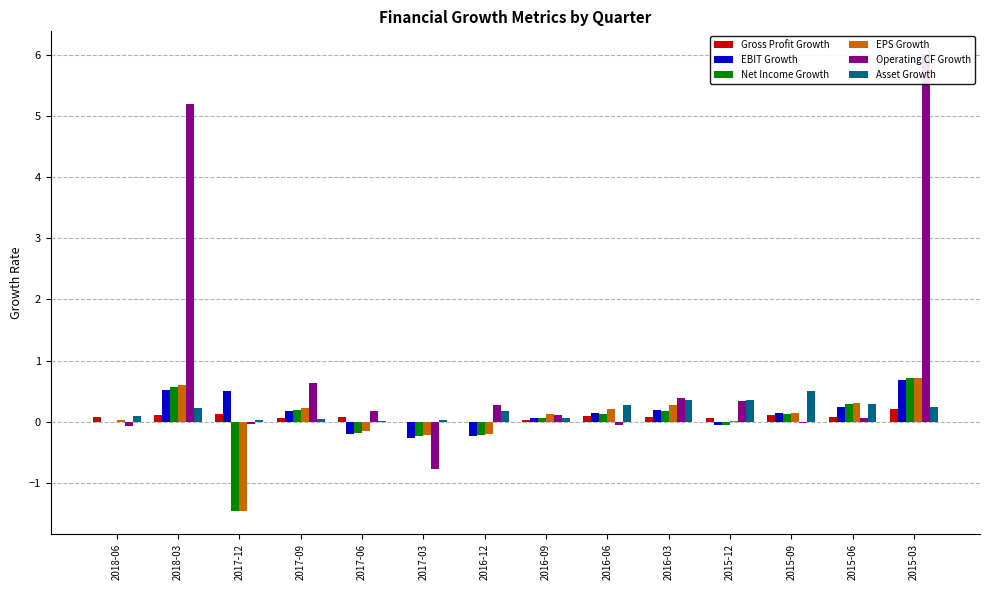

How many distinct data groups are displayed?

6